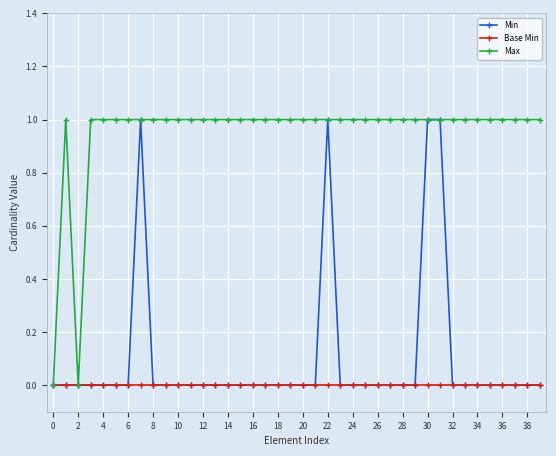

True or false: Min has more than 0 points higher than both neighbors.

True